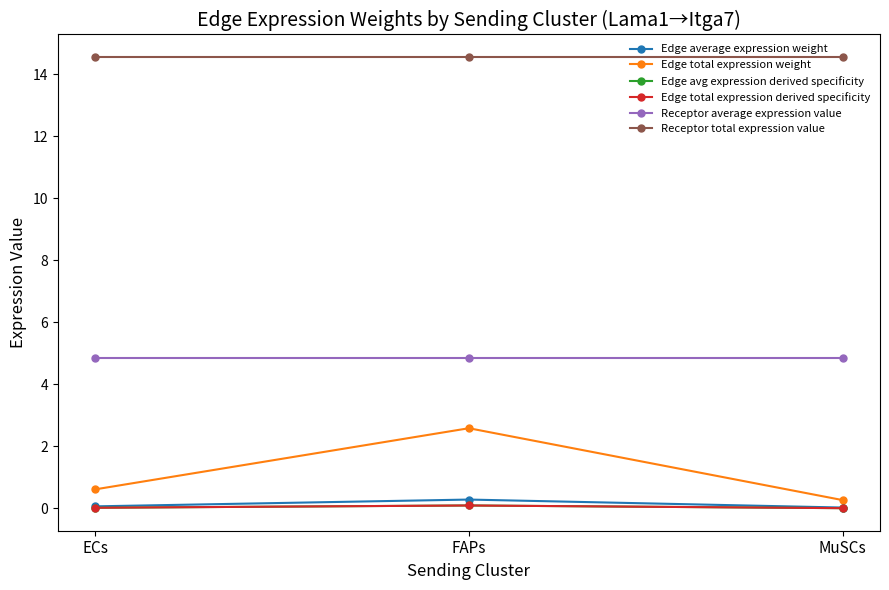

Reading left to right, transcribe all the data shown in this chart.

Edge average expression weight: ECs=0.1	FAPs=0.3	MuSCs=0.0
Edge total expression weight: ECs=0.6	FAPs=2.6	MuSCs=0.3
Edge avg expression derived specificity: ECs=0.0	FAPs=0.1	MuSCs=0.0
Edge total expression derived specificity: ECs=0.0	FAPs=0.1	MuSCs=0.0
Receptor average expression value: ECs=4.9	FAPs=4.9	MuSCs=4.9
Receptor total expression value: ECs=14.6	FAPs=14.6	MuSCs=14.6